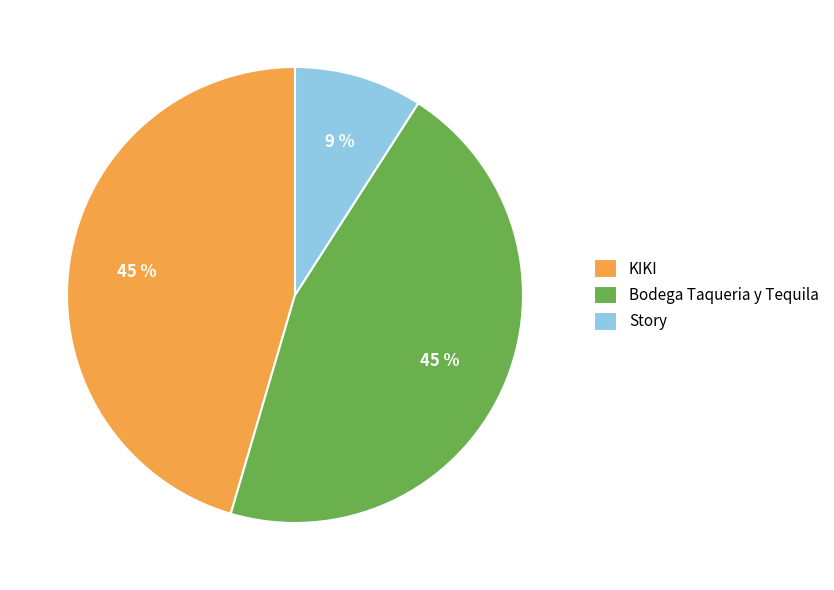

To the nearest percent, what is the difference between the largest and smallest slice percentages?

36%